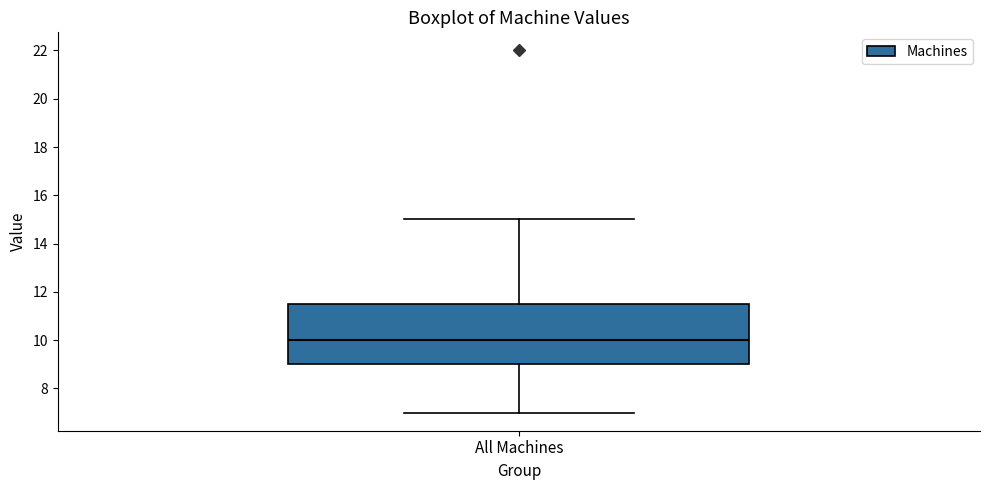

Where is the upper edge of the box for All Machines on the y-axis? The values are not printed on the chart, so give them approximately, as read against the axis.

11.6